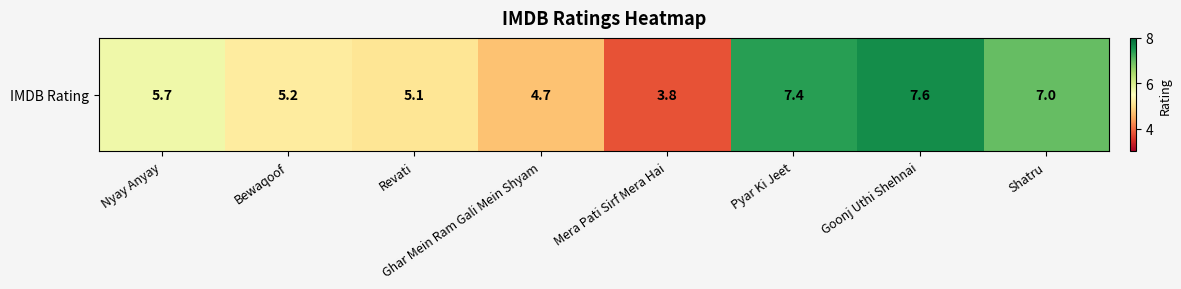

How many data points are less than 5?

2